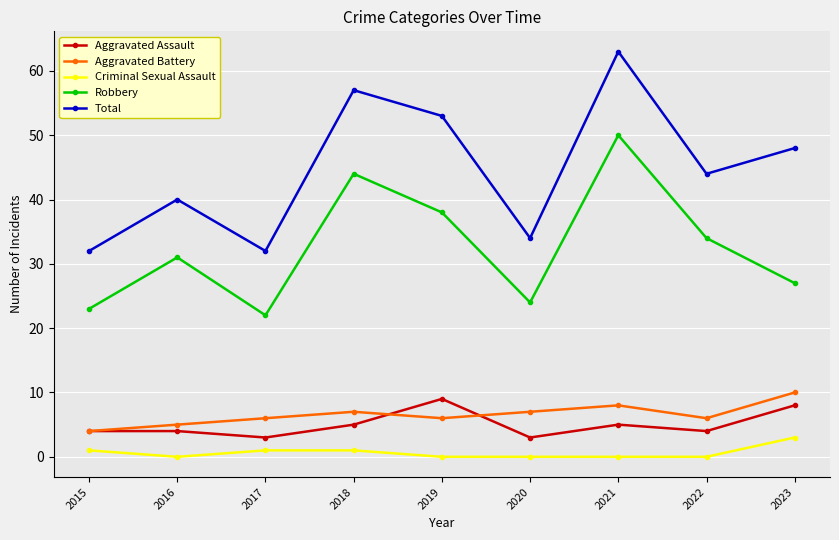

Which series has the largest total across all categories?

Total